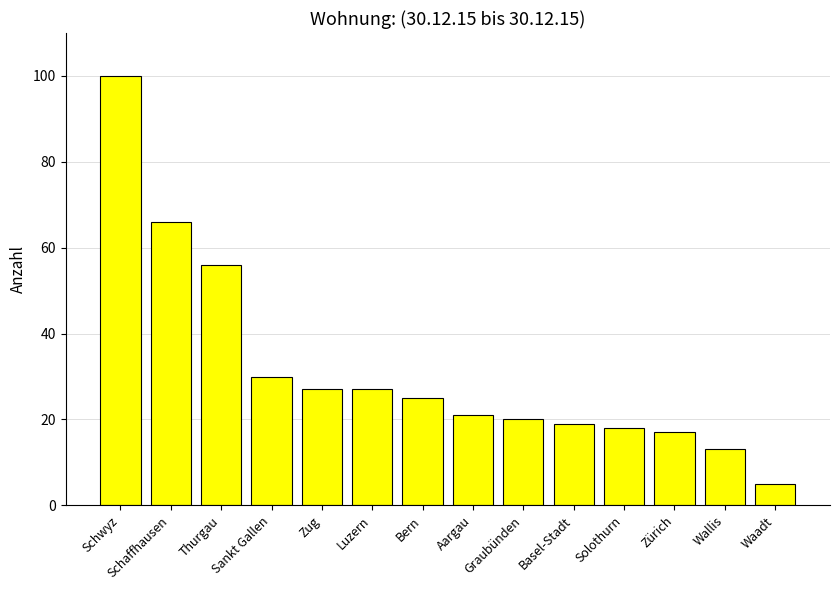

The chart shows a value of 22 at Thurgau. True or false?

False